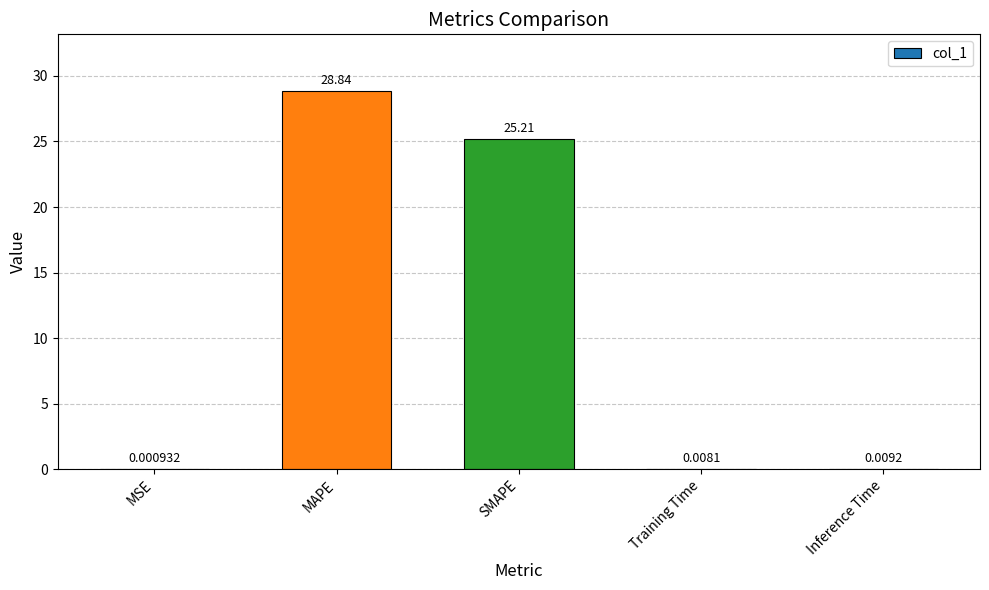

Which label corresponds to the largest value in the chart?

MAPE